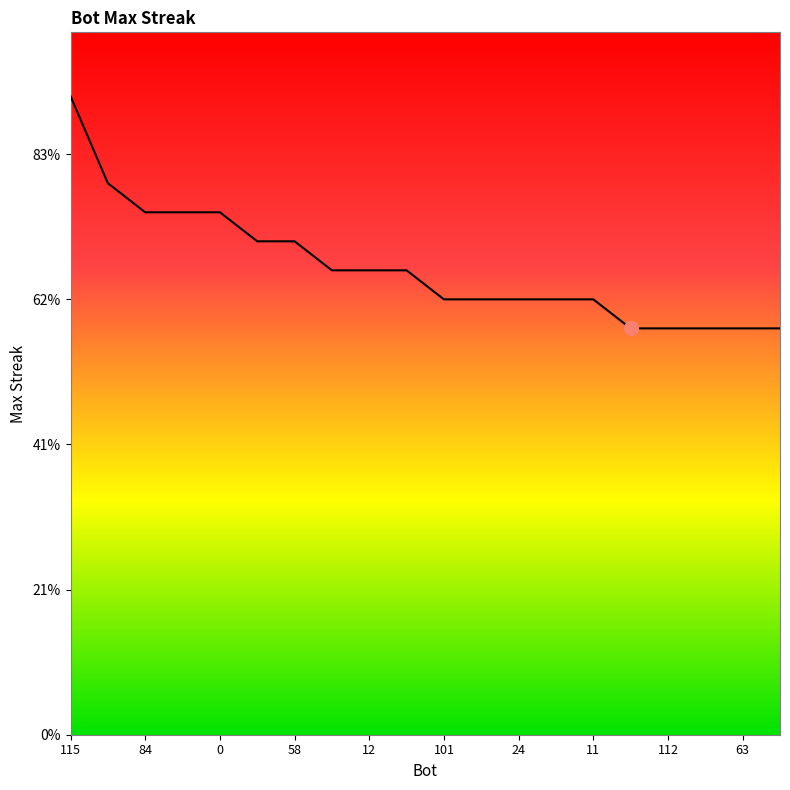

Does the chart have visible grid lines?

No